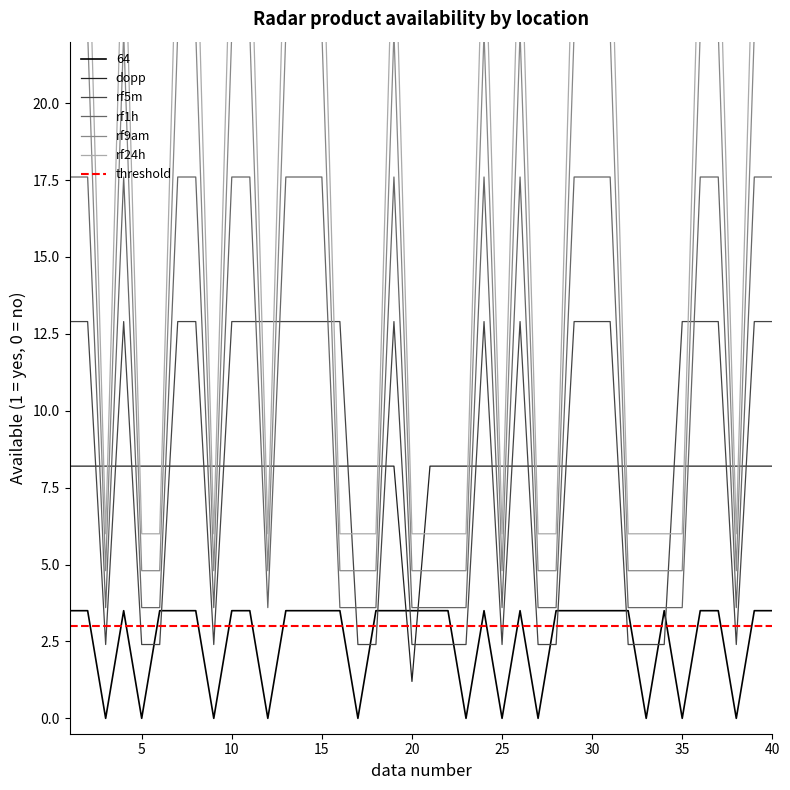

True or false: 64 has a value of 3.5 at 15.

True